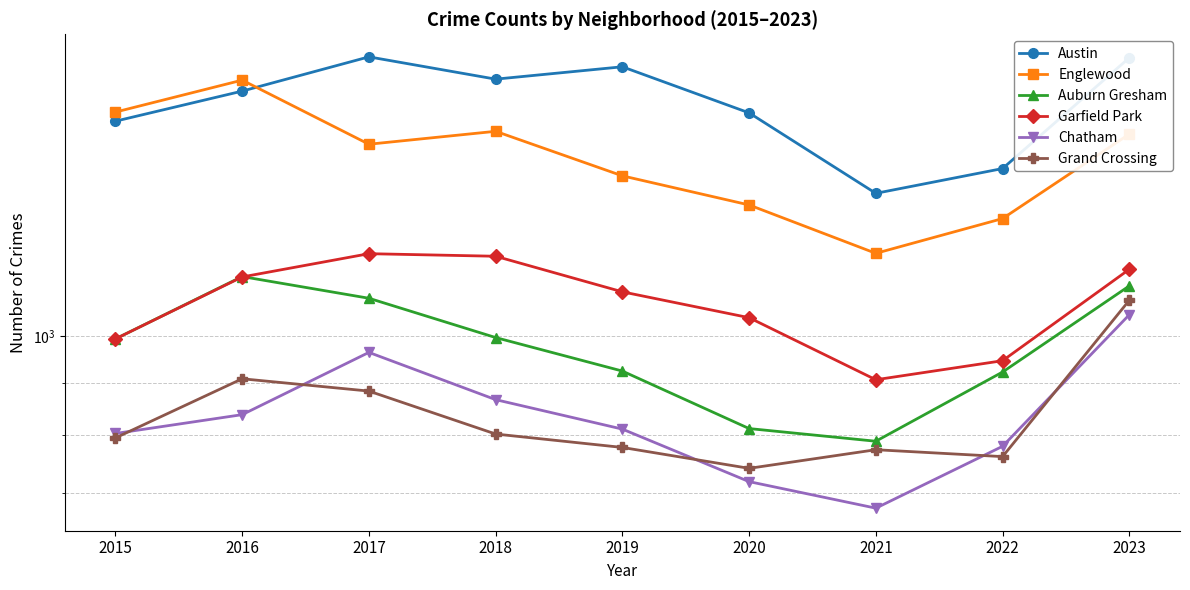

What is the total value across all series at 2018?

7247